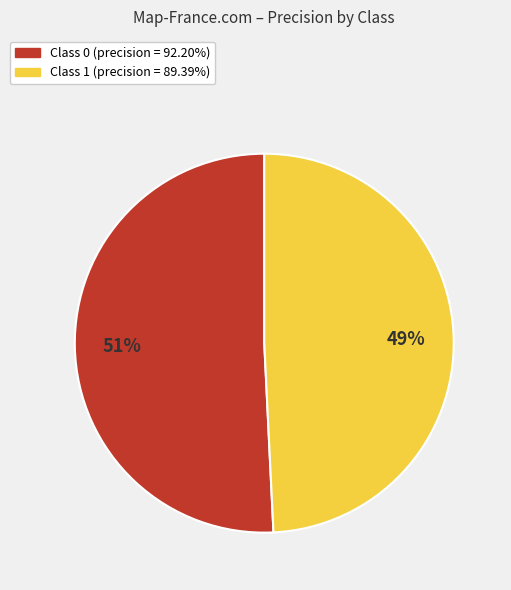

Is Class 1 (precision = 89.39%) the majority of the pie?

No